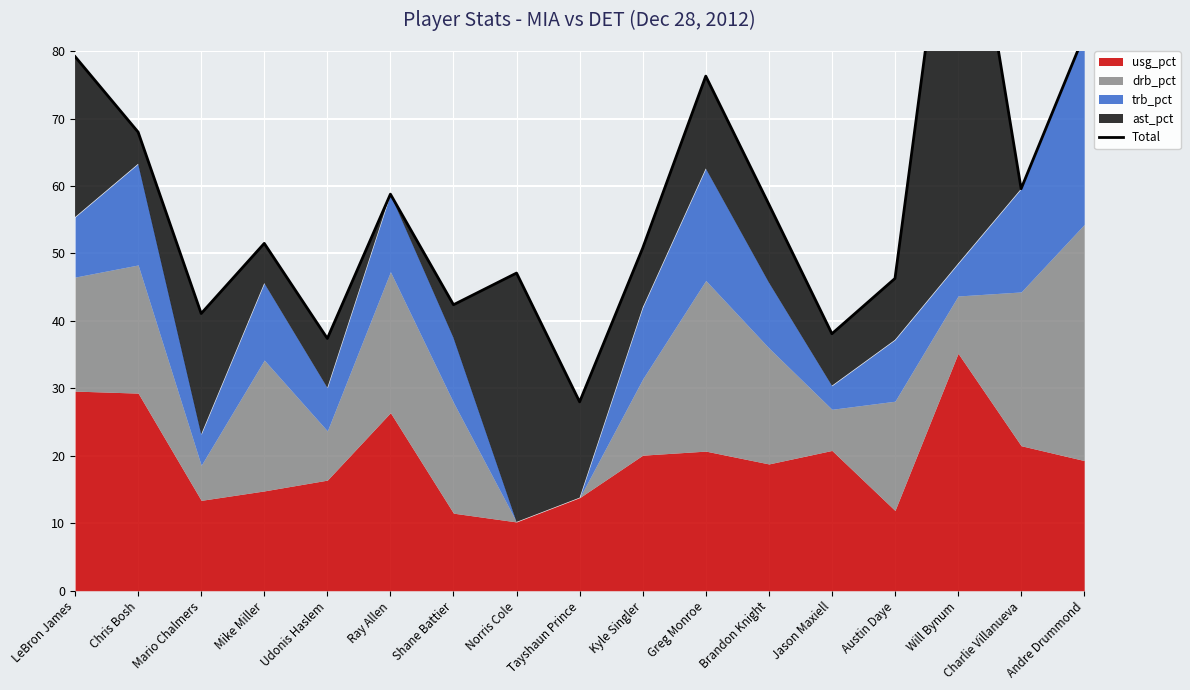

Which category has the highest value across all series?

Will Bynum